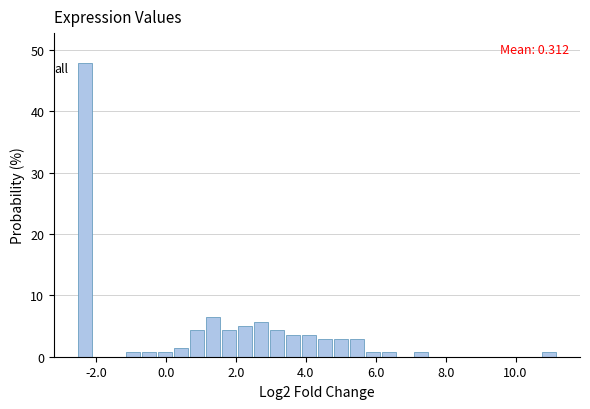

Read against the x-axis, roughly where is the centre of the tallest bar?

-2.4